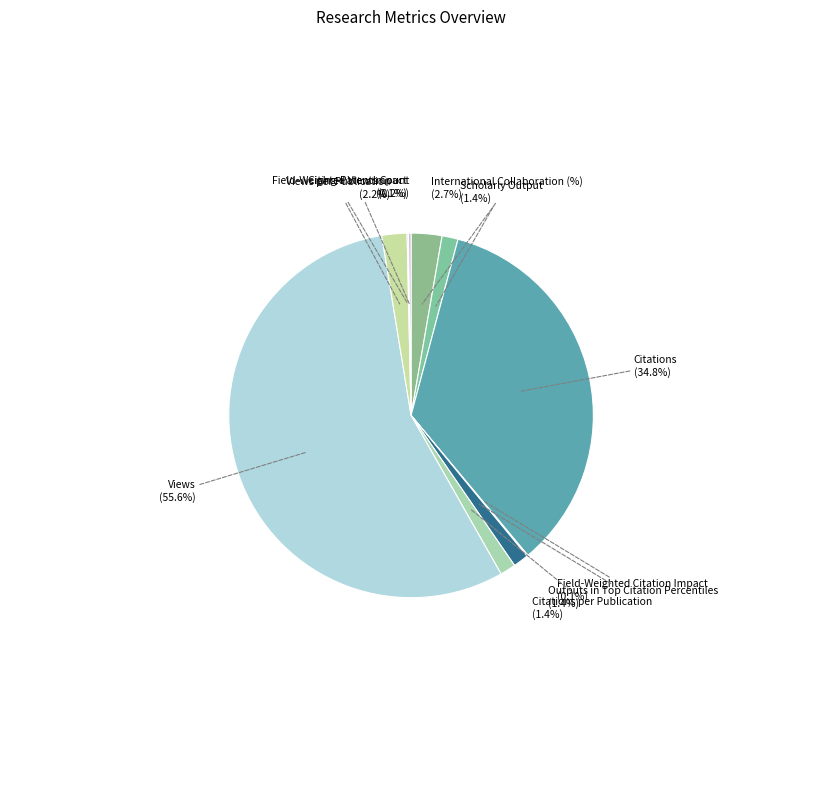

Which slice is the largest?

Views